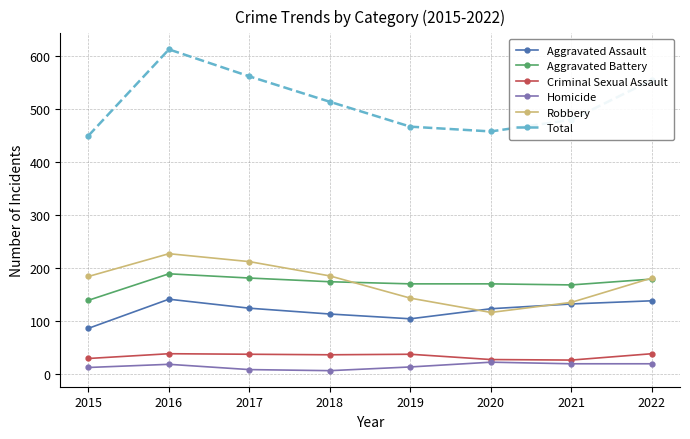

True or false: Total and Criminal Sexual Assault intersect in this chart.

False